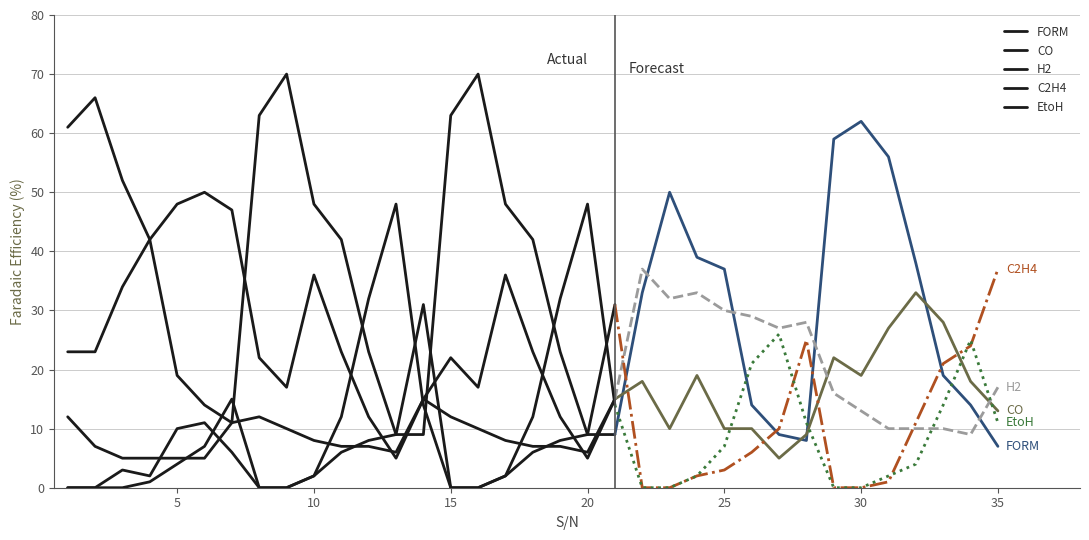

List the series in order of their peak value, highest first.

FORM, CO, EtoH, C2H4, H2